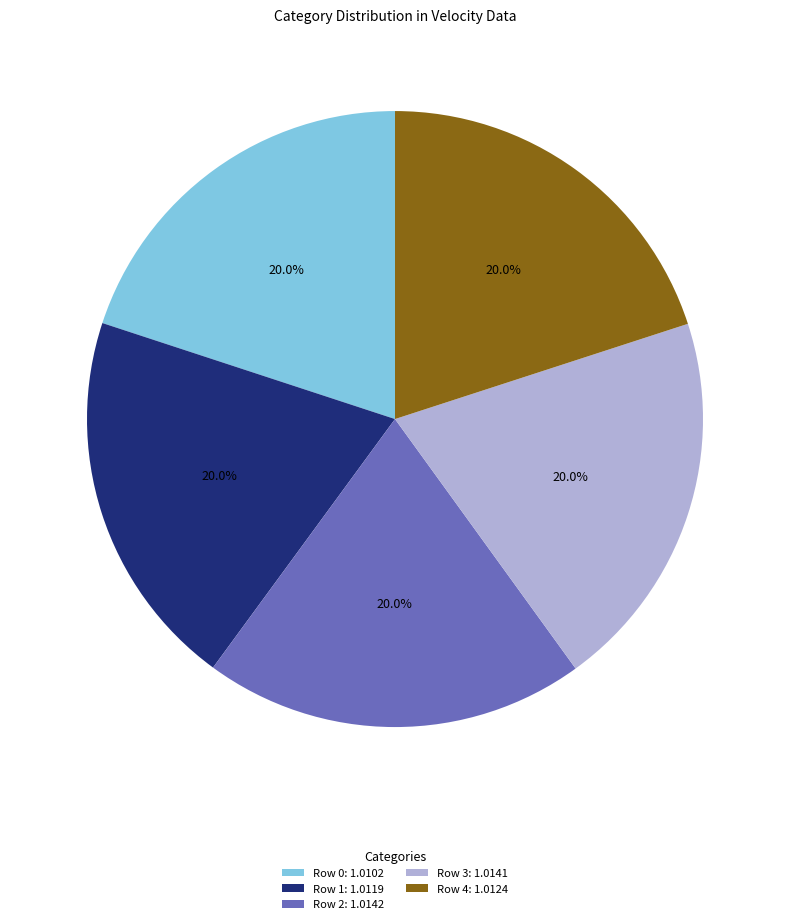

Does any single category account for the majority?

No